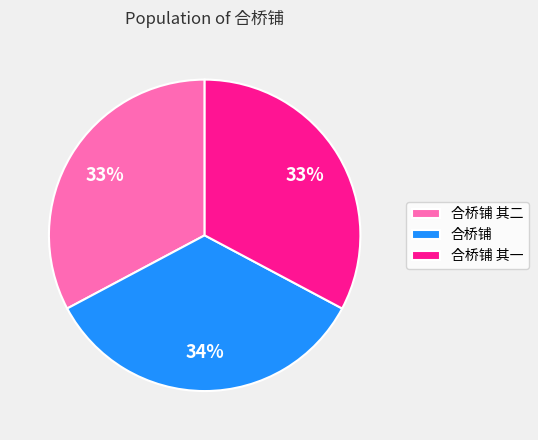

Approximately how many times larger is the value at 合桥铺 其二 compared to 合桥铺?

1.0